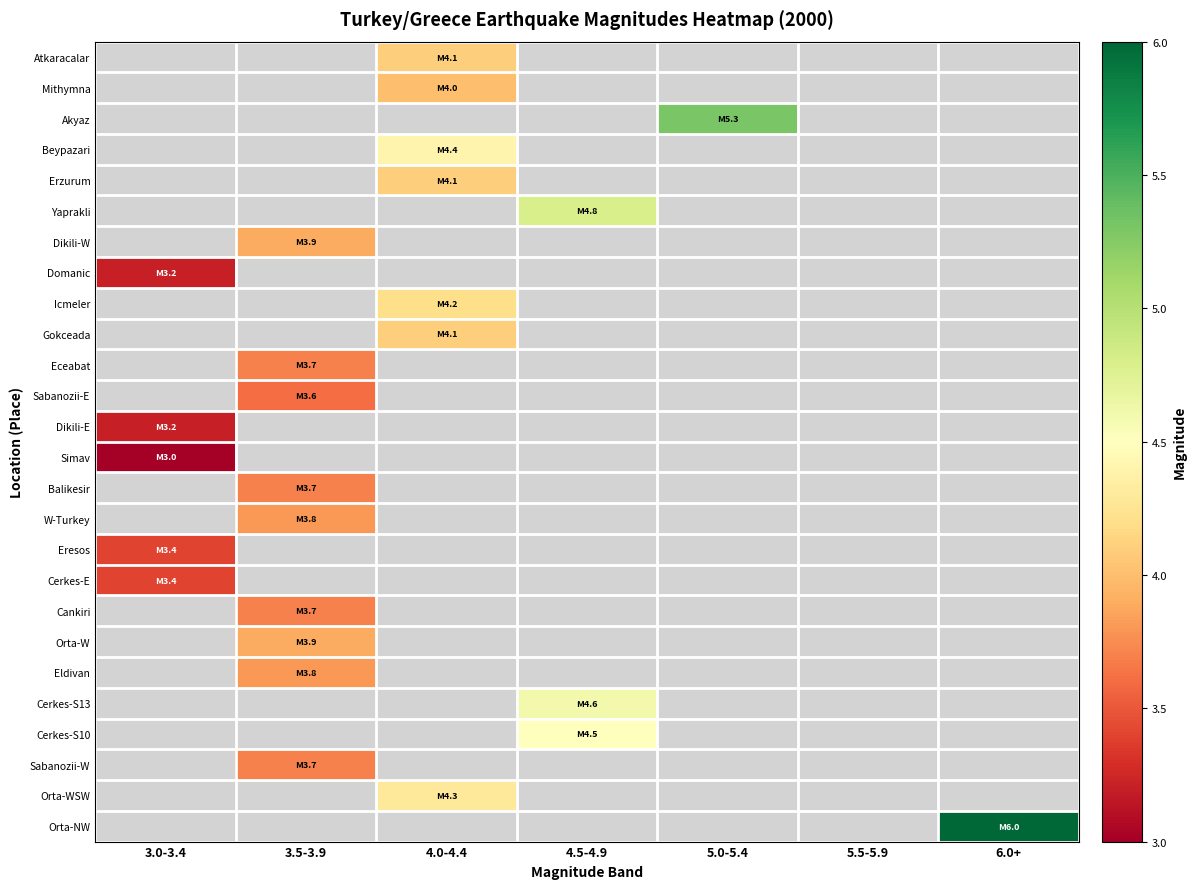

Reading right to left, extract all data points from this chart.

Atkaracalar: 6.0+=0.0	5.5-5.9=0.0	5.0-5.4=0.0	4.5-4.9=0.0	4.0-4.4=4.1	3.5-3.9=0.0	3.0-3.4=0.0
Mithymna: 6.0+=0.0	5.5-5.9=0.0	5.0-5.4=0.0	4.5-4.9=0.0	4.0-4.4=4.0	3.5-3.9=0.0	3.0-3.4=0.0
Akyaz: 6.0+=0.0	5.5-5.9=0.0	5.0-5.4=5.3	4.5-4.9=0.0	4.0-4.4=0.0	3.5-3.9=0.0	3.0-3.4=0.0
Beypazari: 6.0+=0.0	5.5-5.9=0.0	5.0-5.4=0.0	4.5-4.9=0.0	4.0-4.4=4.4	3.5-3.9=0.0	3.0-3.4=0.0
Erzurum: 6.0+=0.0	5.5-5.9=0.0	5.0-5.4=0.0	4.5-4.9=0.0	4.0-4.4=4.1	3.5-3.9=0.0	3.0-3.4=0.0
Yaprakli: 6.0+=0.0	5.5-5.9=0.0	5.0-5.4=0.0	4.5-4.9=4.8	4.0-4.4=0.0	3.5-3.9=0.0	3.0-3.4=0.0
Dikili-W: 6.0+=0.0	5.5-5.9=0.0	5.0-5.4=0.0	4.5-4.9=0.0	4.0-4.4=0.0	3.5-3.9=3.9	3.0-3.4=0.0
Domanic: 6.0+=0.0	5.5-5.9=0.0	5.0-5.4=0.0	4.5-4.9=0.0	4.0-4.4=0.0	3.5-3.9=0.0	3.0-3.4=3.2
Icmeler: 6.0+=0.0	5.5-5.9=0.0	5.0-5.4=0.0	4.5-4.9=0.0	4.0-4.4=4.2	3.5-3.9=0.0	3.0-3.4=0.0
Gokceada: 6.0+=0.0	5.5-5.9=0.0	5.0-5.4=0.0	4.5-4.9=0.0	4.0-4.4=4.1	3.5-3.9=0.0	3.0-3.4=0.0
Eceabat: 6.0+=0.0	5.5-5.9=0.0	5.0-5.4=0.0	4.5-4.9=0.0	4.0-4.4=0.0	3.5-3.9=3.7	3.0-3.4=0.0
Sabanozii-E: 6.0+=0.0	5.5-5.9=0.0	5.0-5.4=0.0	4.5-4.9=0.0	4.0-4.4=0.0	3.5-3.9=3.6	3.0-3.4=0.0
Dikili-E: 6.0+=0.0	5.5-5.9=0.0	5.0-5.4=0.0	4.5-4.9=0.0	4.0-4.4=0.0	3.5-3.9=0.0	3.0-3.4=3.2
Simav: 6.0+=0.0	5.5-5.9=0.0	5.0-5.4=0.0	4.5-4.9=0.0	4.0-4.4=0.0	3.5-3.9=0.0	3.0-3.4=3.0
Balikesir: 6.0+=0.0	5.5-5.9=0.0	5.0-5.4=0.0	4.5-4.9=0.0	4.0-4.4=0.0	3.5-3.9=3.7	3.0-3.4=0.0
W-Turkey: 6.0+=0.0	5.5-5.9=0.0	5.0-5.4=0.0	4.5-4.9=0.0	4.0-4.4=0.0	3.5-3.9=3.8	3.0-3.4=0.0
Eresos: 6.0+=0.0	5.5-5.9=0.0	5.0-5.4=0.0	4.5-4.9=0.0	4.0-4.4=0.0	3.5-3.9=0.0	3.0-3.4=3.4
Cerkes-E: 6.0+=0.0	5.5-5.9=0.0	5.0-5.4=0.0	4.5-4.9=0.0	4.0-4.4=0.0	3.5-3.9=0.0	3.0-3.4=3.4
Cankiri: 6.0+=0.0	5.5-5.9=0.0	5.0-5.4=0.0	4.5-4.9=0.0	4.0-4.4=0.0	3.5-3.9=3.7	3.0-3.4=0.0
Orta-W: 6.0+=0.0	5.5-5.9=0.0	5.0-5.4=0.0	4.5-4.9=0.0	4.0-4.4=0.0	3.5-3.9=3.9	3.0-3.4=0.0
Eldivan: 6.0+=0.0	5.5-5.9=0.0	5.0-5.4=0.0	4.5-4.9=0.0	4.0-4.4=0.0	3.5-3.9=3.8	3.0-3.4=0.0
Cerkes-S13: 6.0+=0.0	5.5-5.9=0.0	5.0-5.4=0.0	4.5-4.9=4.6	4.0-4.4=0.0	3.5-3.9=0.0	3.0-3.4=0.0
Cerkes-S10: 6.0+=0.0	5.5-5.9=0.0	5.0-5.4=0.0	4.5-4.9=4.5	4.0-4.4=0.0	3.5-3.9=0.0	3.0-3.4=0.0
Sabanozii-W: 6.0+=0.0	5.5-5.9=0.0	5.0-5.4=0.0	4.5-4.9=0.0	4.0-4.4=0.0	3.5-3.9=3.7	3.0-3.4=0.0
Orta-WSW: 6.0+=0.0	5.5-5.9=0.0	5.0-5.4=0.0	4.5-4.9=0.0	4.0-4.4=4.3	3.5-3.9=0.0	3.0-3.4=0.0
Orta-NW: 6.0+=6.0	5.5-5.9=0.0	5.0-5.4=0.0	4.5-4.9=0.0	4.0-4.4=0.0	3.5-3.9=0.0	3.0-3.4=0.0